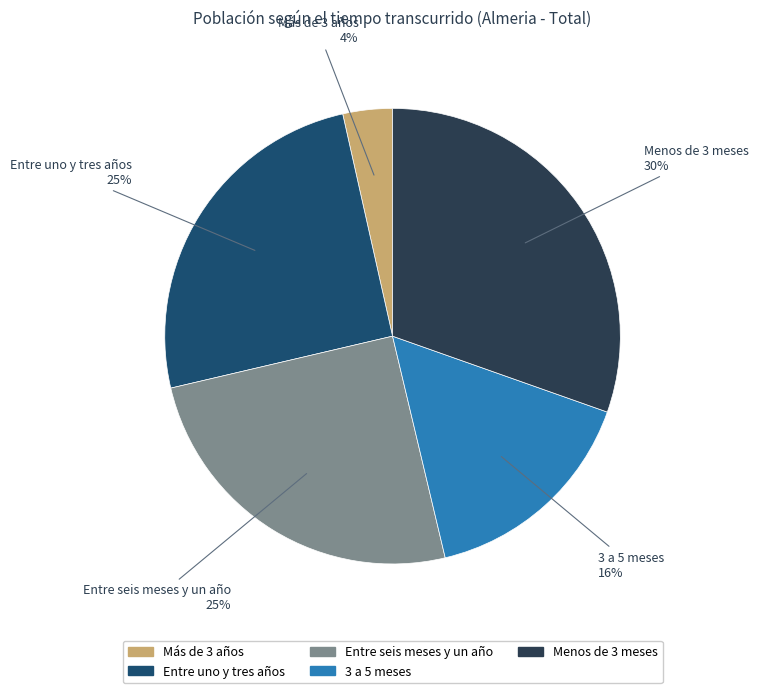

Which has a higher value, Menos de 3 meses or Entre seis meses y un año?

Menos de 3 meses